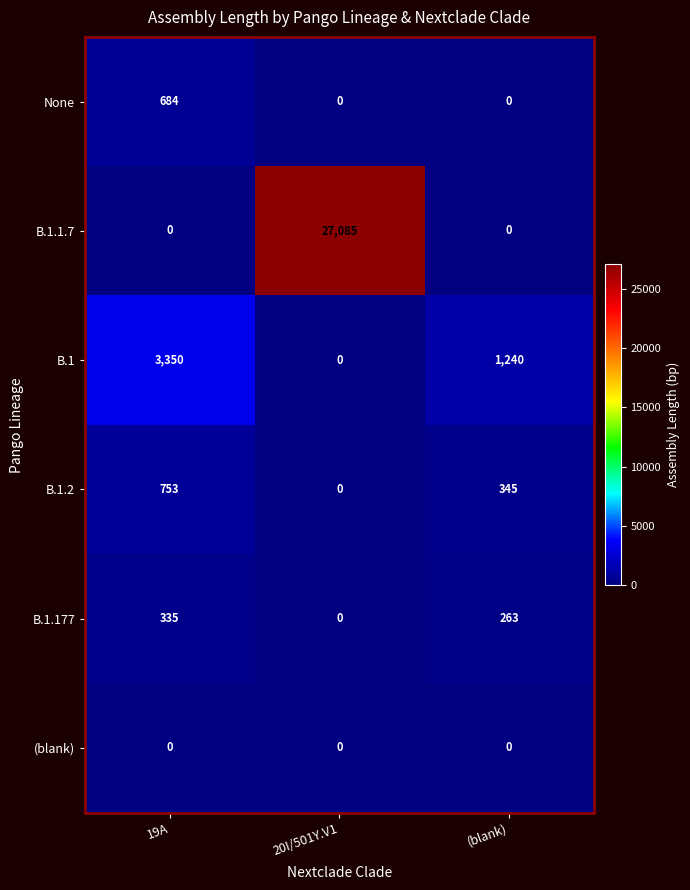

At which label does B.1.177 reach its peak?

19A